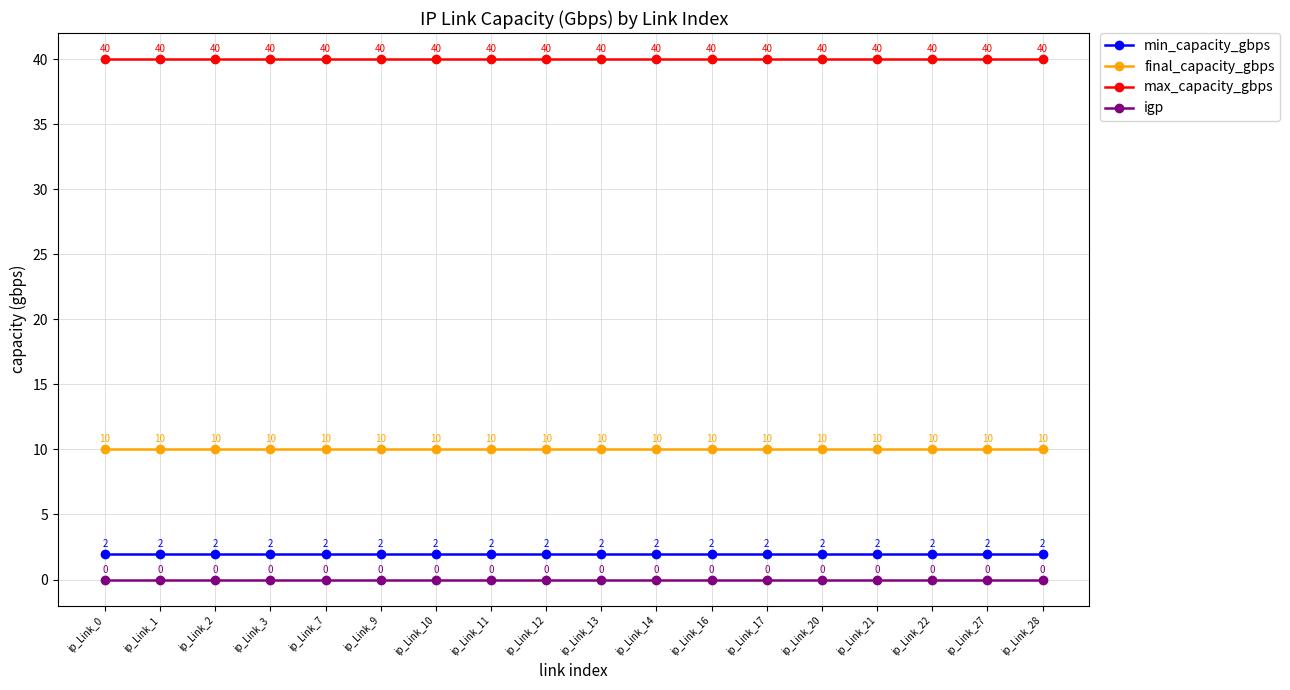

The max_capacity_gbps series shows 8 at ip_Link_13. True or false?

False